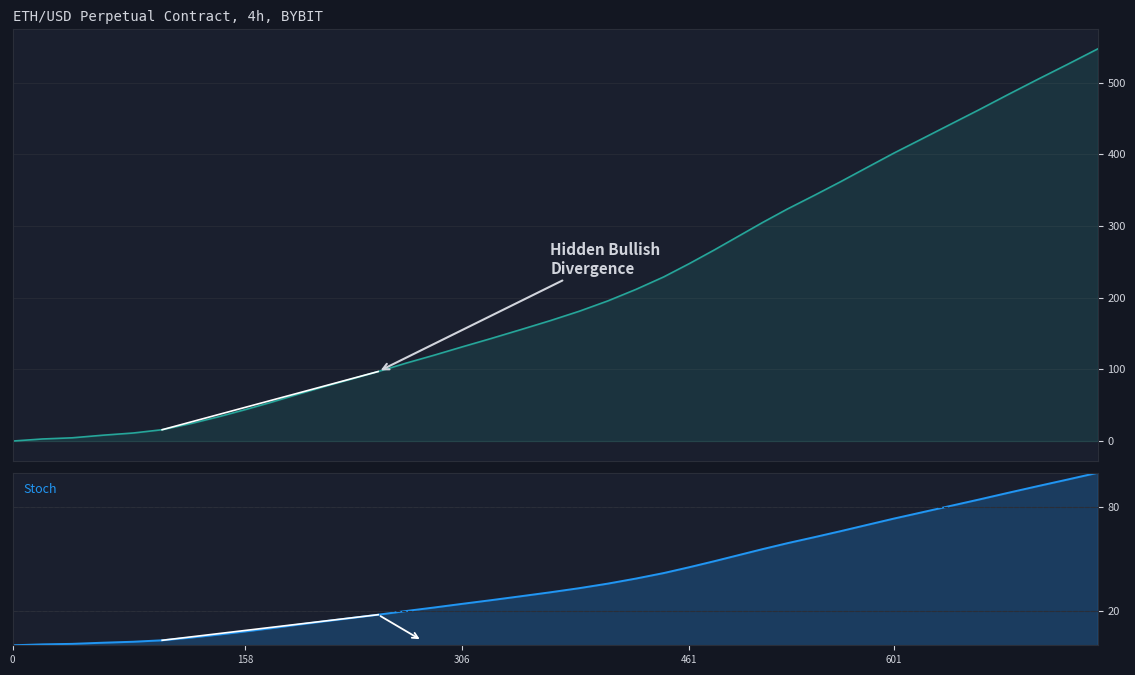

List the series in order of their overall mean, highest first.

Price, Stoch